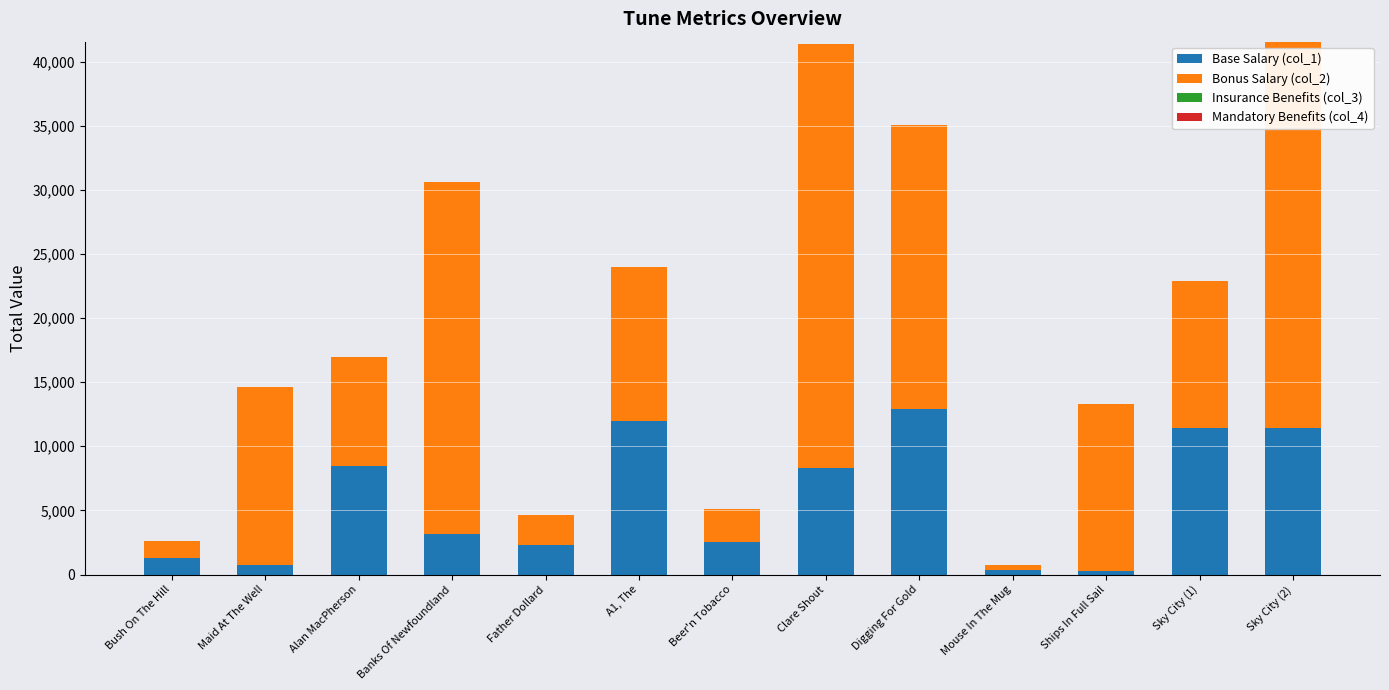

Is it true that Base Salary (col_1) equals 12921 at Digging For Gold?

True